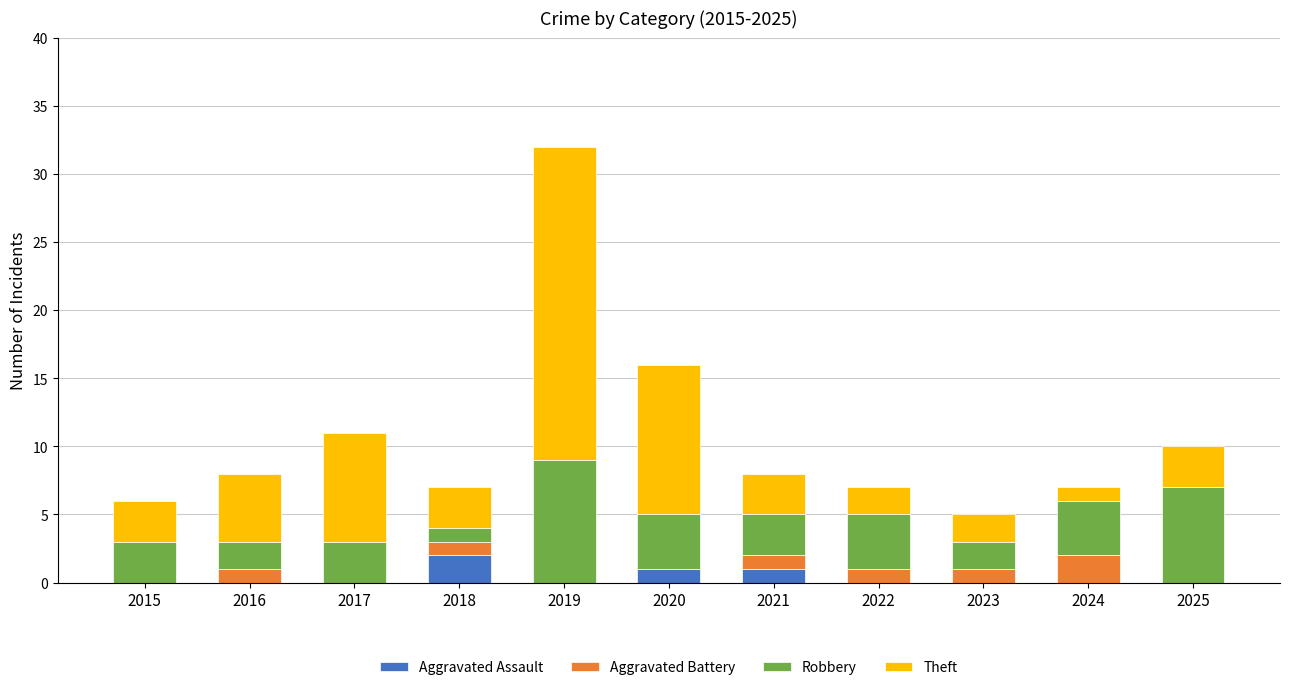

Is it true that Aggravated Assault equals 1 at 2021?

True